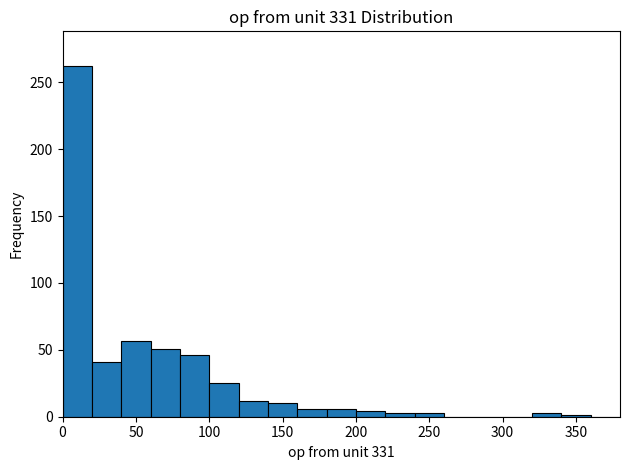

Reading left to right, transcribe this chart: for each bar, give the range it covers on the x-axis and its height. Neither the bar edges nor the heights are printed on the chart, so give them approximately, as read against the axes.

0 to 20: 260
20 to 40: 40
40 to 60: 55
60 to 80: 50
80 to 100: 45
100 to 120: 25
120 to 140: 10
140 to 160: 10
160 to 180: 5
180 to 200: 5
200 to 220: under 5
220 to 240: under 5
240 to 260: under 5
260 to 280: 0
280 to 300: 0
300 to 320: 0
320 to 340: under 5
340 to 360: under 5
360 to 380: 0